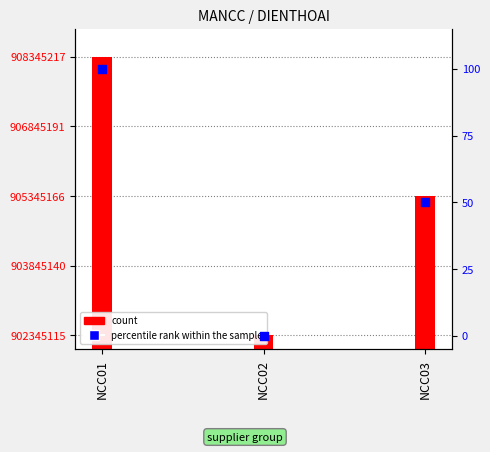

Between NCC03 and NCC02, which is larger?

NCC03